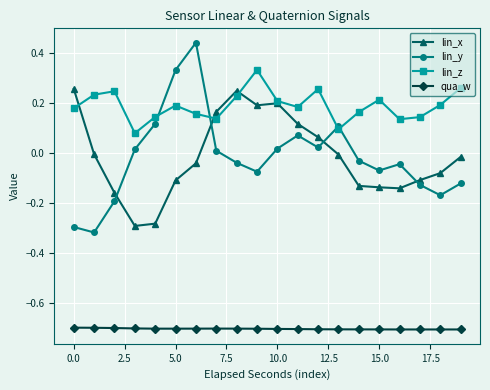

What is the minimum value shown in the chart?

-0.7